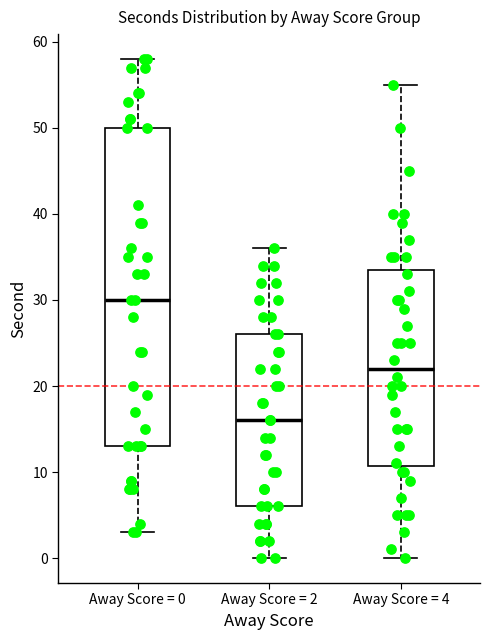

Where is the lower edge of the box for Away Score = 4 on the y-axis? The values are not printed on the chart, so give them approximately, as read against the axis.

11